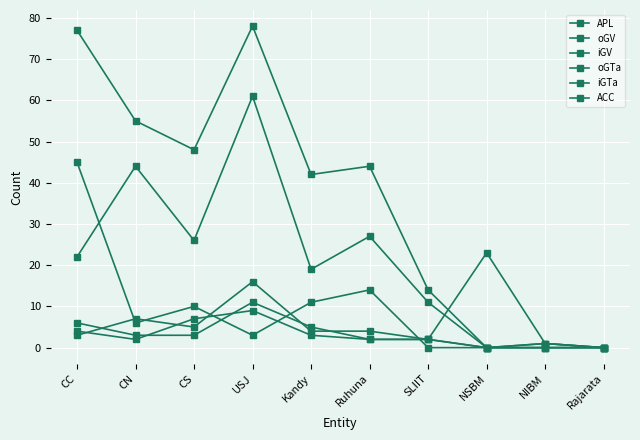

How many distinct data groups are displayed?

6